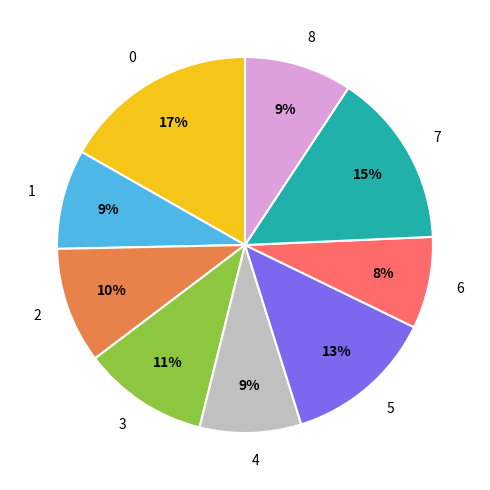

The 6 slice represents 3% of the pie. True or false?

False